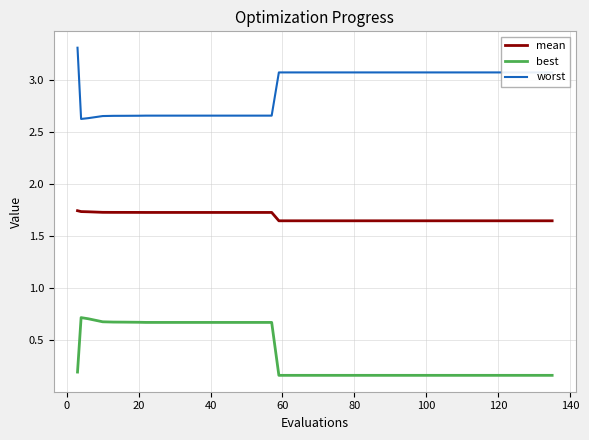

Which series has the largest total across all categories?

worst